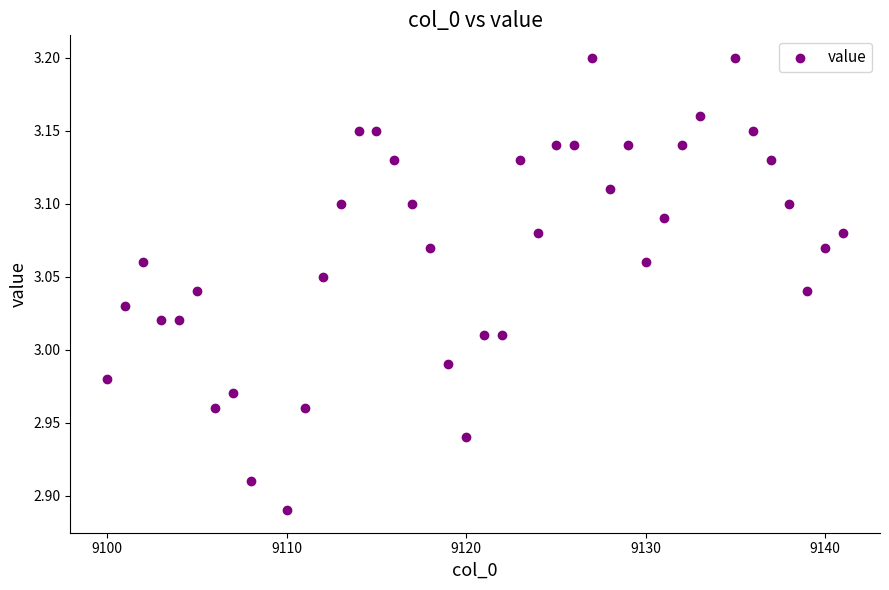

What is the range of X values (max minus min)?

41.0